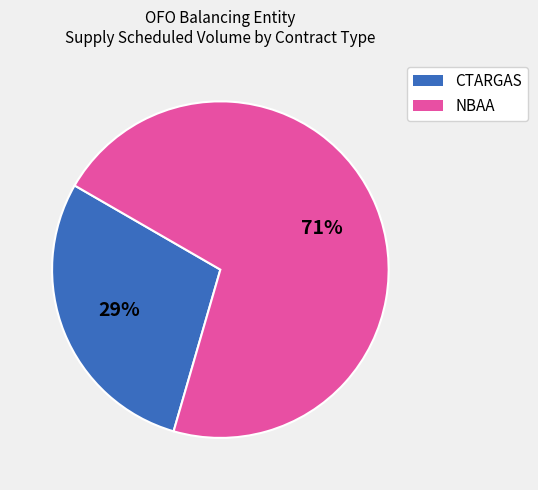

To the nearest percent, what is the difference between the largest and smallest slice percentages?

42%